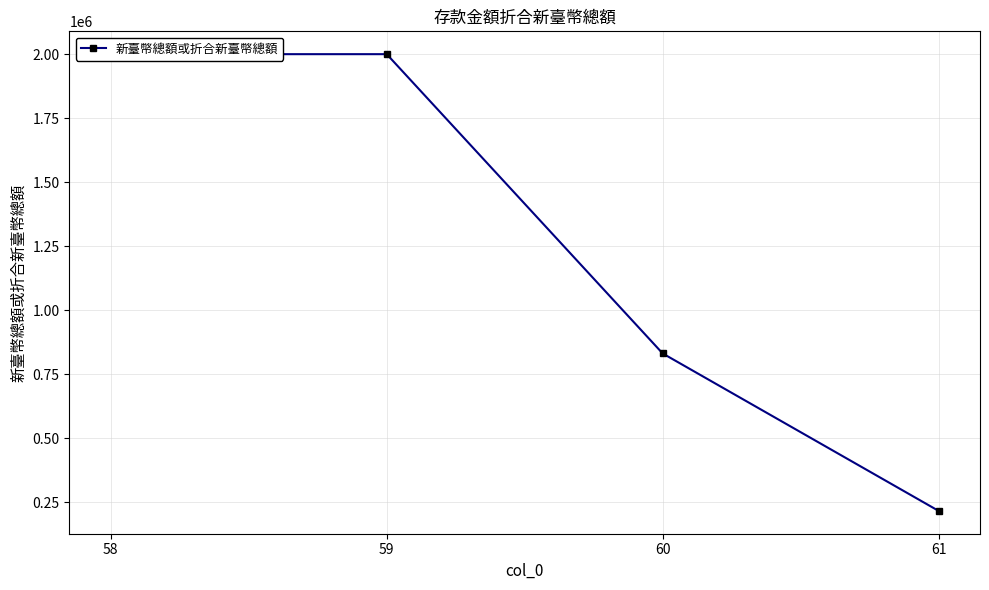

Reading left to right, what are all the values shown in this chart?

2000000	2000000	830939	215952